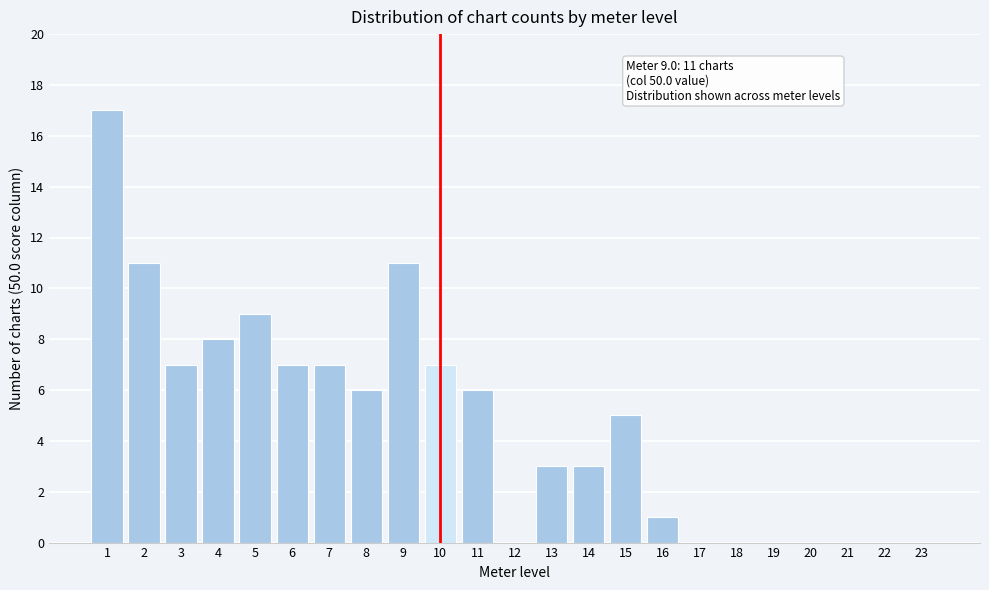

Reading left to right, transcribe all the data shown in this chart.

1=17	2=11	3=7	4=8	5=9	6=7	7=7	8=6	9=11	10=7	11=6	12=0	13=3	14=3	15=5	16=1	17=0	18=0	19=0	20=0	21=0	22=0	23=0